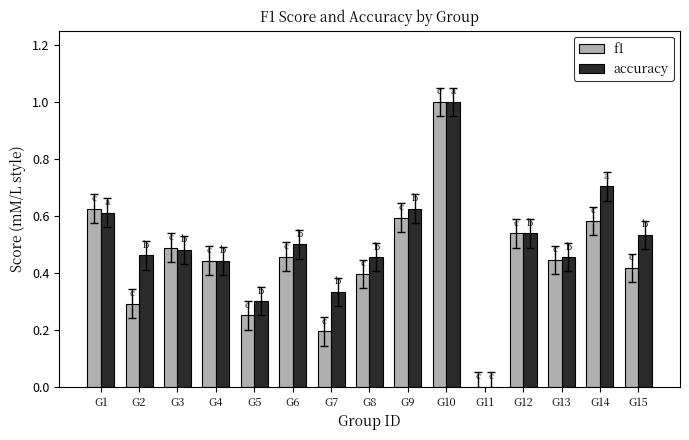

At which category is the sum across all series the highest?

G10